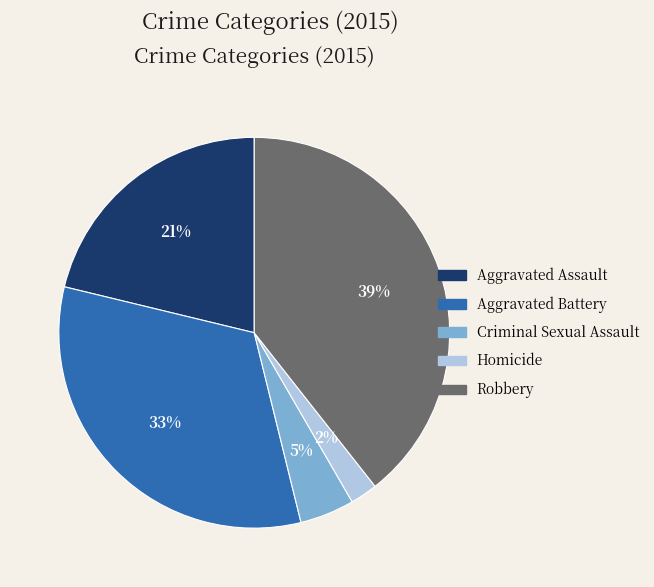

Rank the categories by value from lowest to highest.

Homicide, Criminal Sexual Assault, Aggravated Assault, Aggravated Battery, Robbery